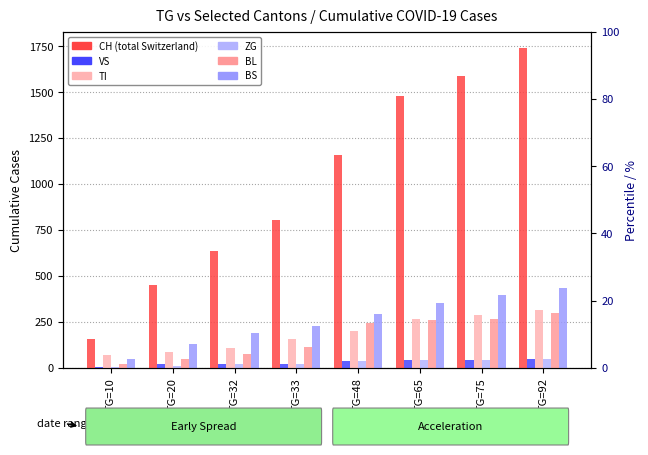

At which label does CH first exceed 1160?

TG=65